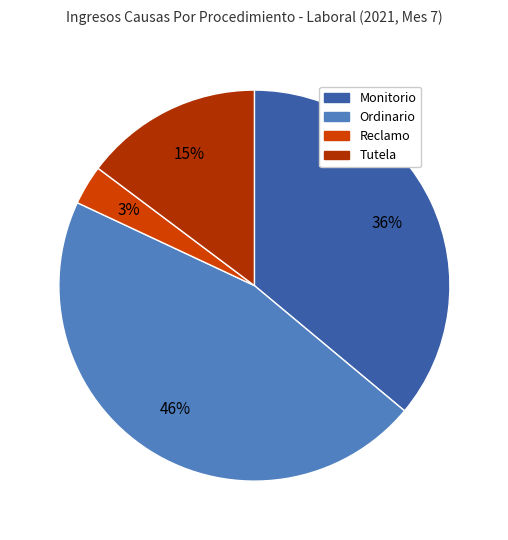

To the nearest percent, what percentage of the pie is Monitorio?

36%